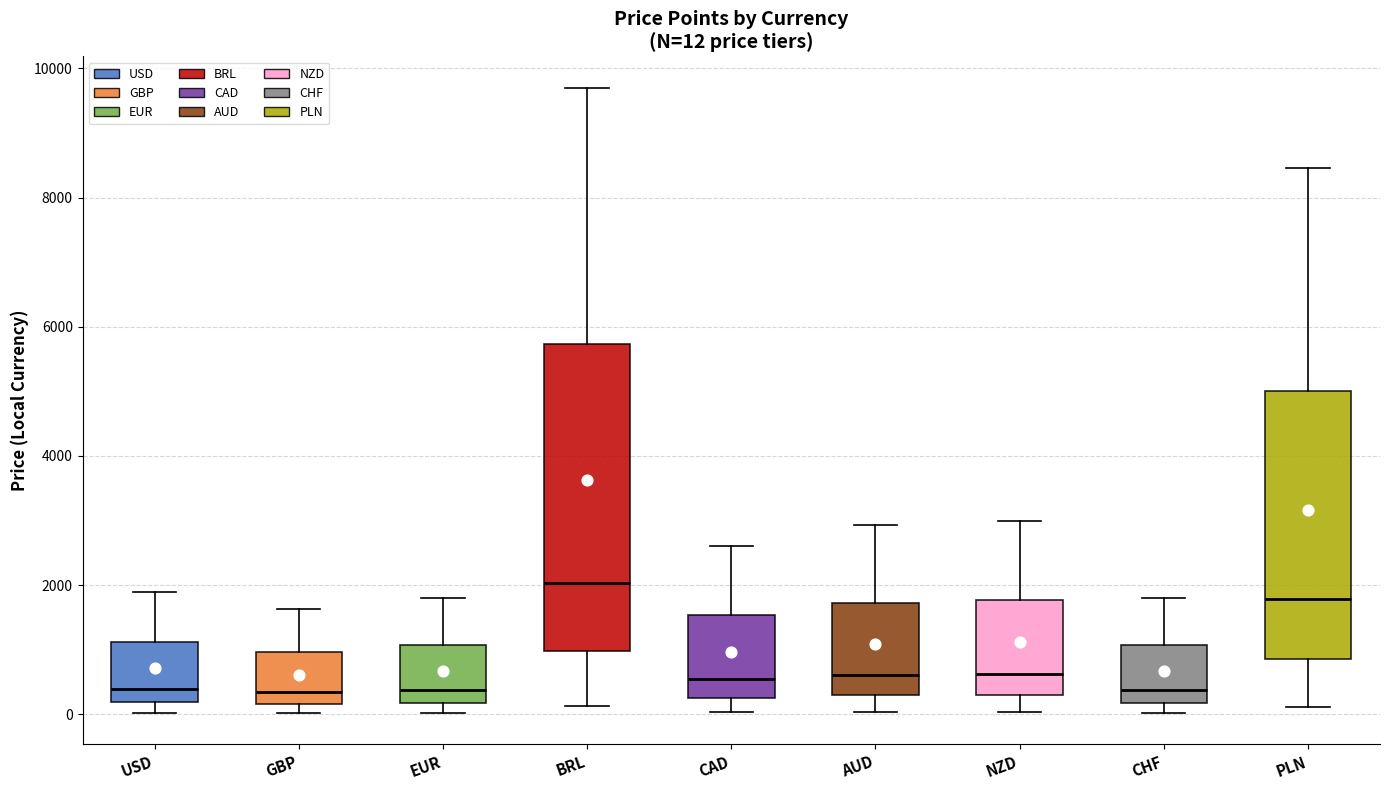

Which box is the tallest, from its lower edge to its upper edge?

BRL